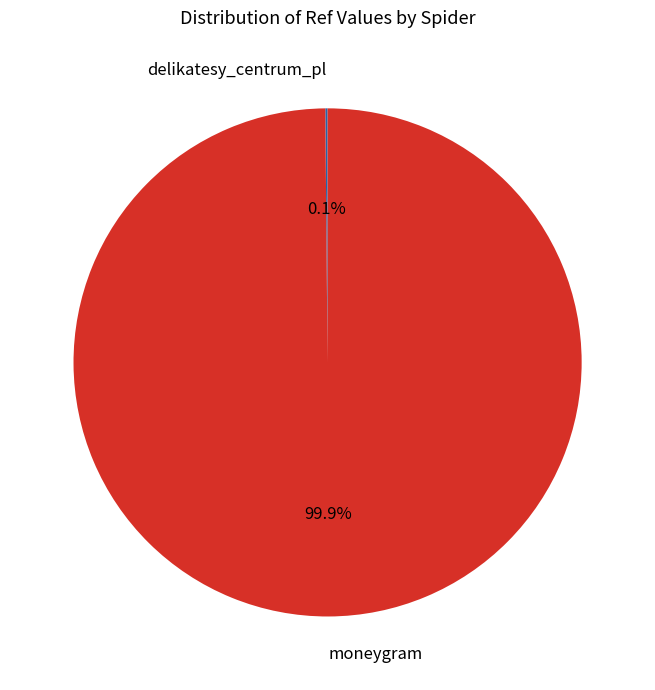

To the nearest percent, what is the difference between the largest and smallest slice percentages?

100%